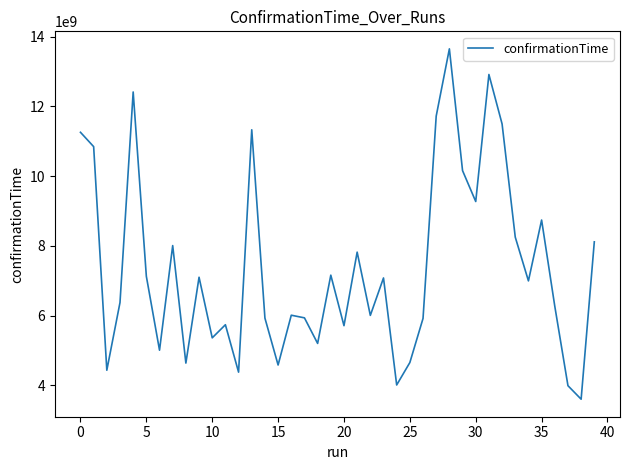

Does the chart display data point markers on the line(s)?

No